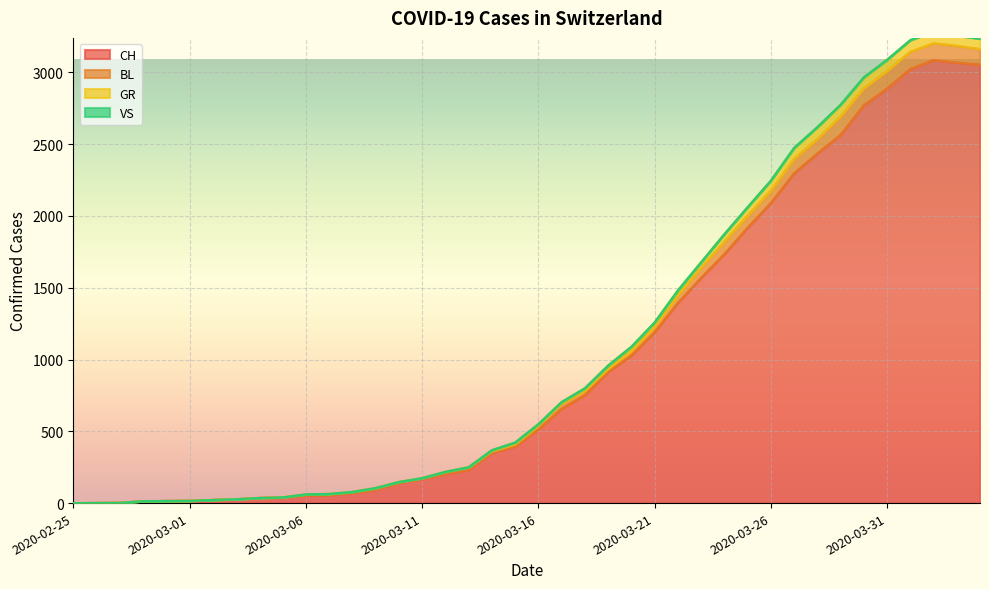

Is the value of GR at 2020-04-03 greater than the value of BL at 2020-03-22?

Yes